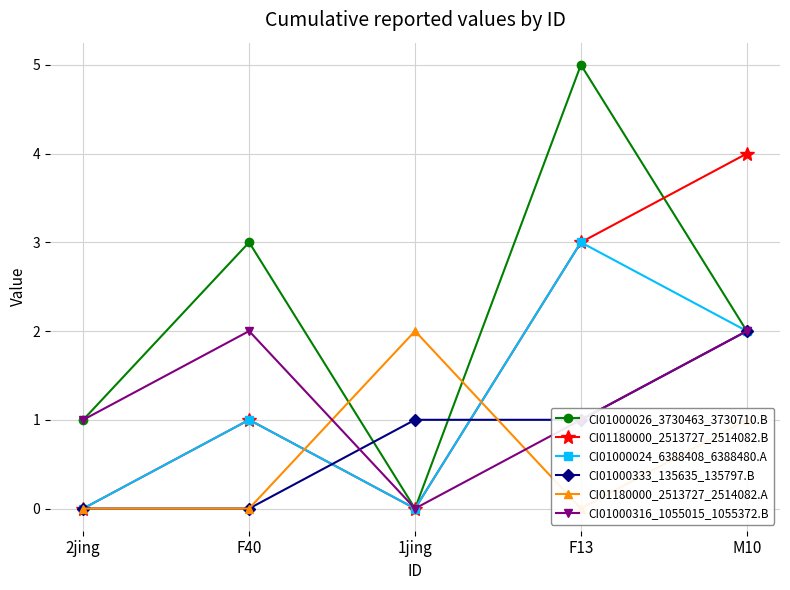

The CI01000024_6388408_6388480.A series shows 3 at F13. True or false?

True